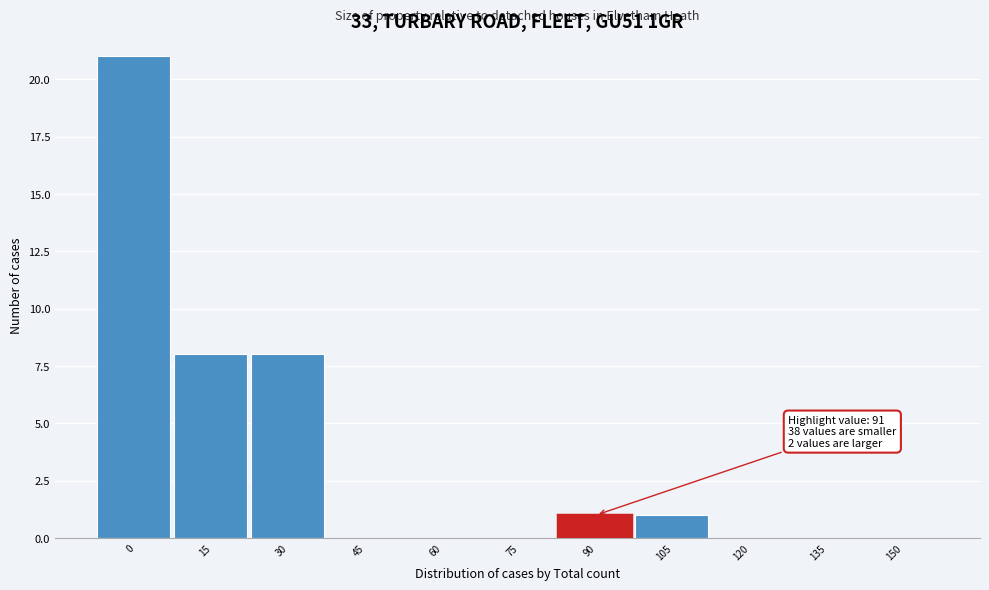

Reading left to right, extract all data points from this chart.

0=21	15=8	30=8	45=0	60=0	75=0	90=1	105=1	120=0	135=0	150=0